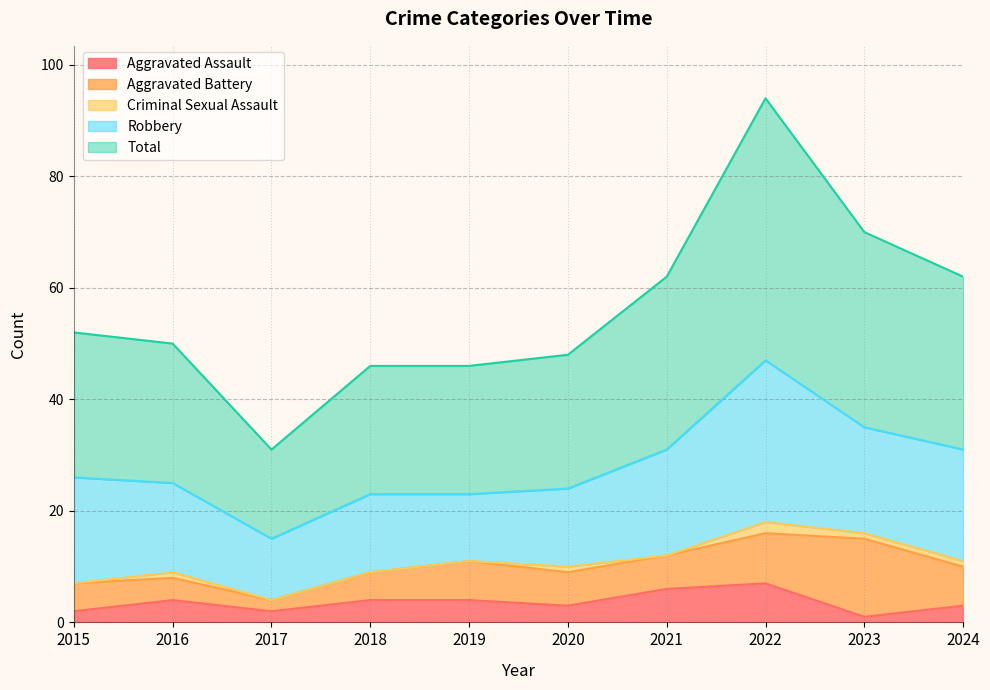

Rank the series at 2020 from lowest to highest value.

Criminal Sexual Assault, Aggravated Assault, Aggravated Battery, Robbery, Total